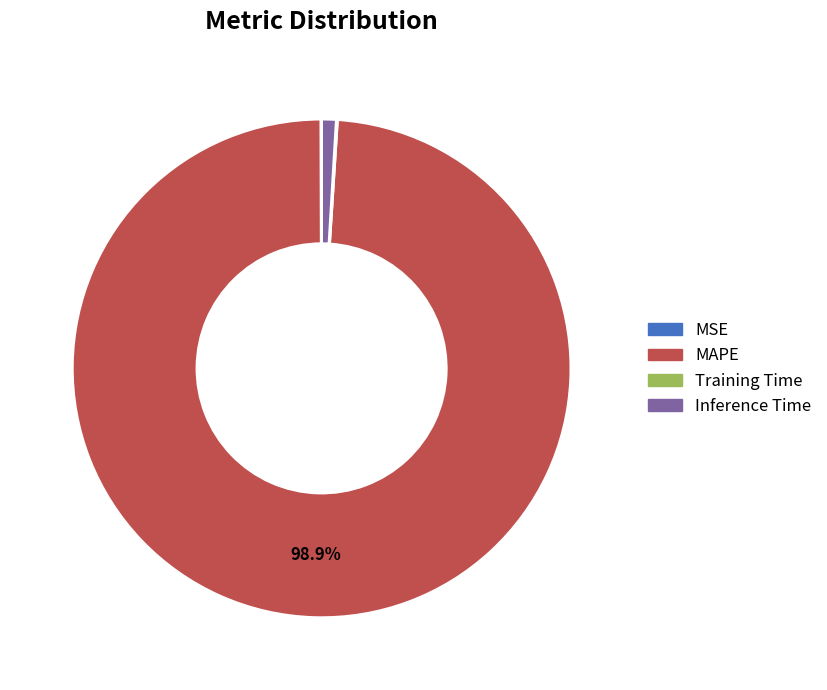

Is there any slice that represents more than half of the pie?

Yes